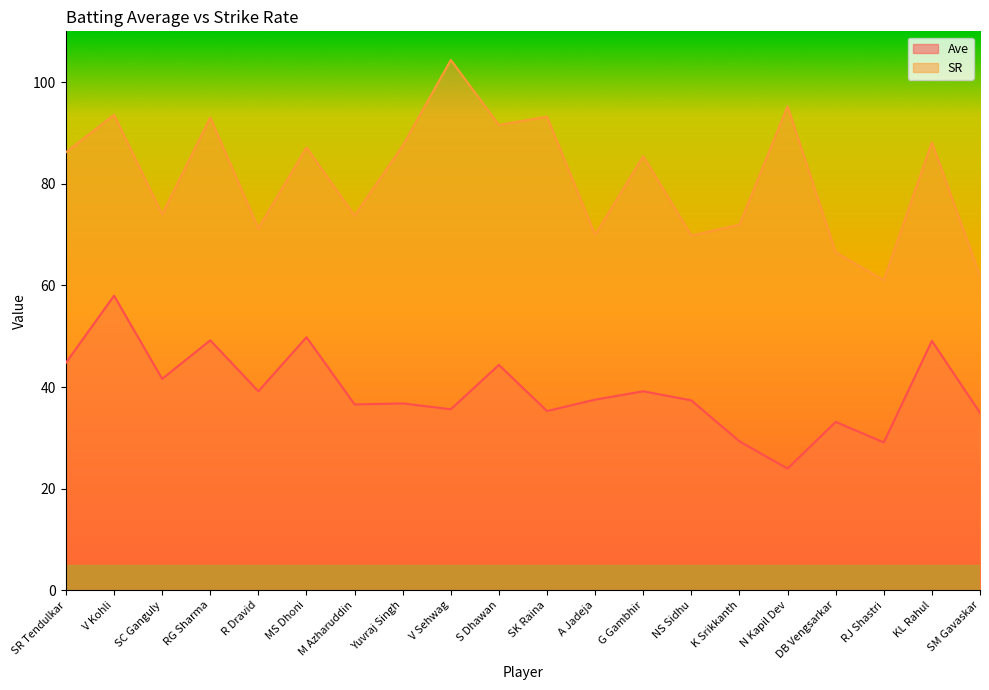

True or false: SR has more than 1 points higher than both neighbors.

True